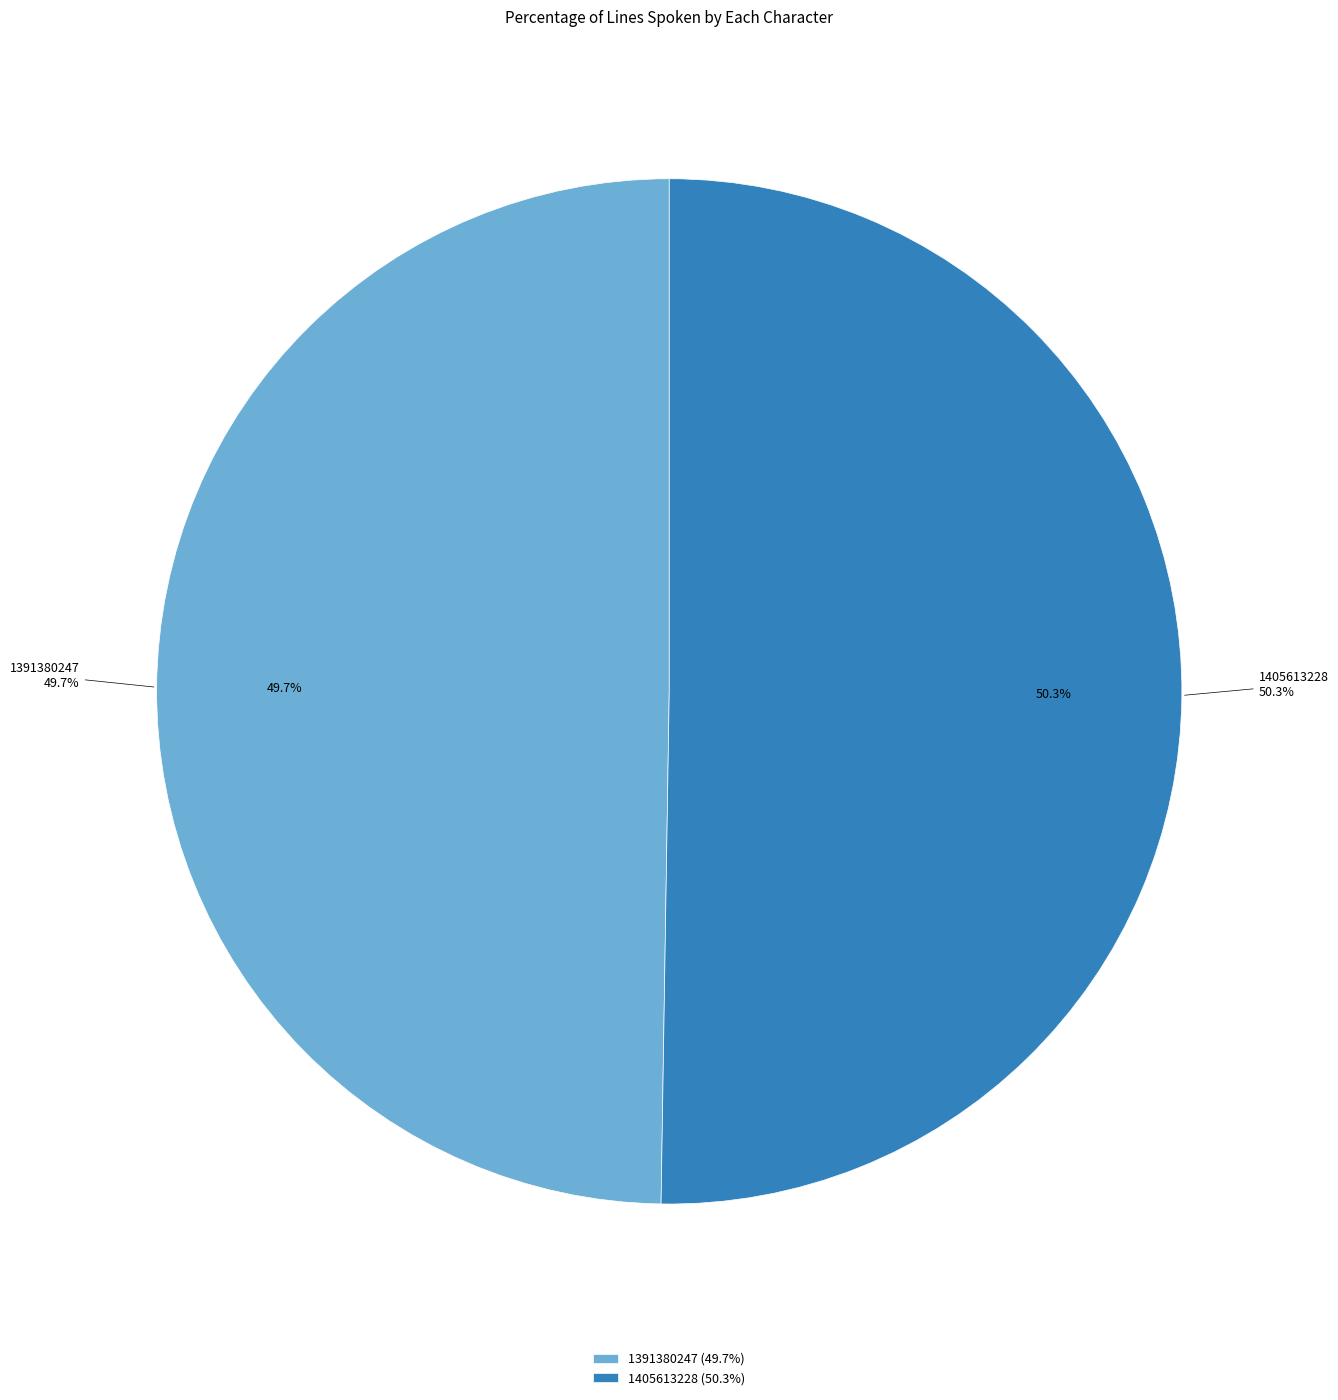

What percentage do 1391380247 and 1405613228 together represent?

100.0%